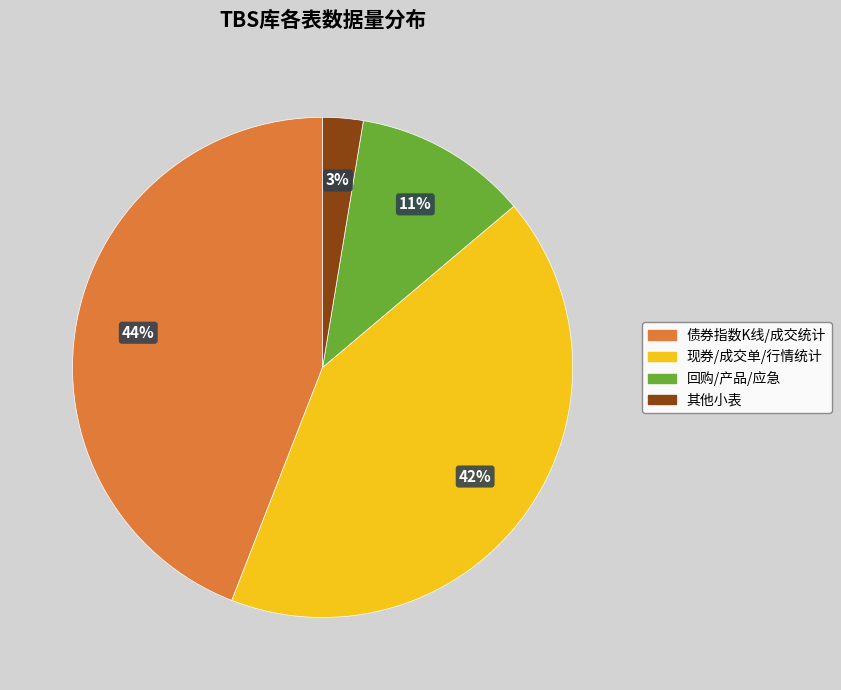

To the nearest percent, what is the difference between the largest and smallest slice percentages?

41%